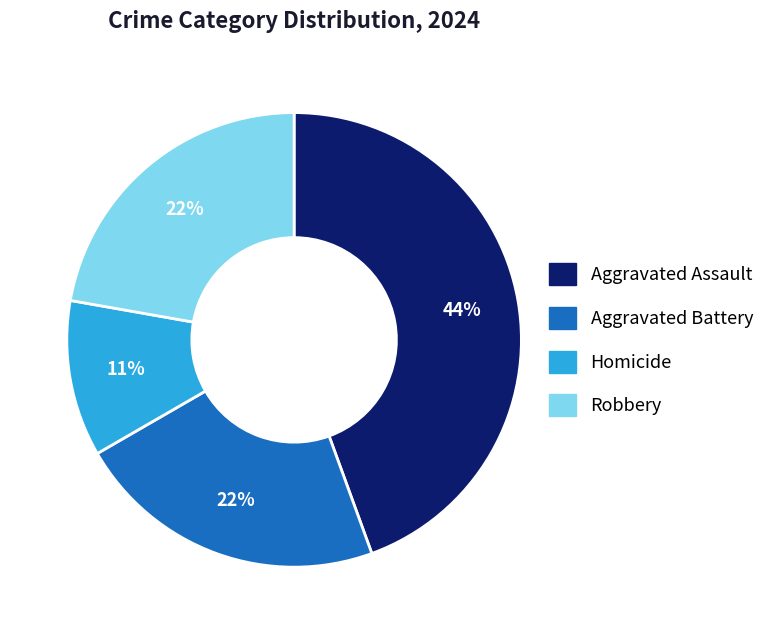

Between Homicide and Aggravated Assault, which is larger?

Aggravated Assault